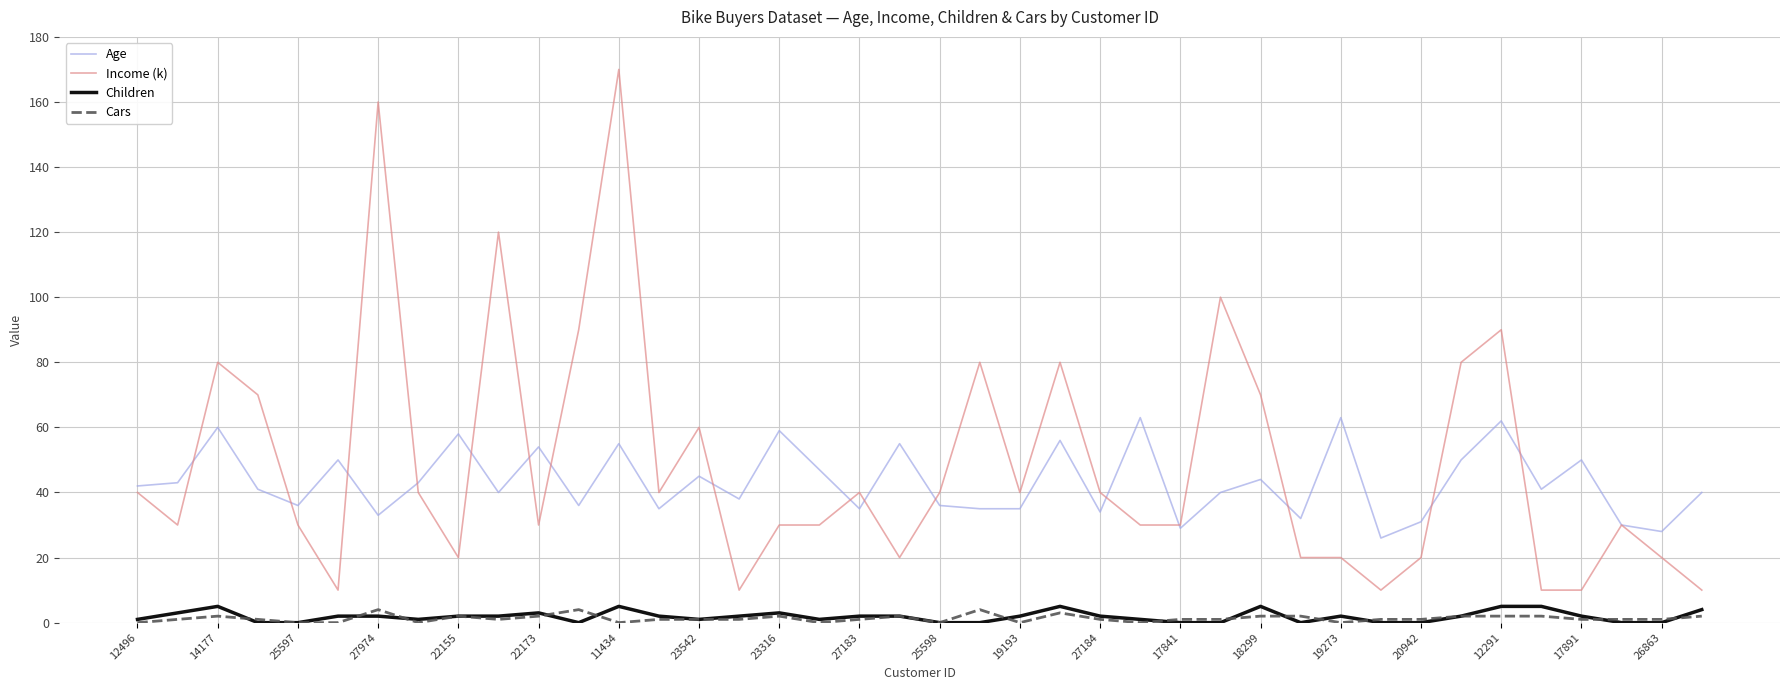

What is the maximum value for Income (k)?

170